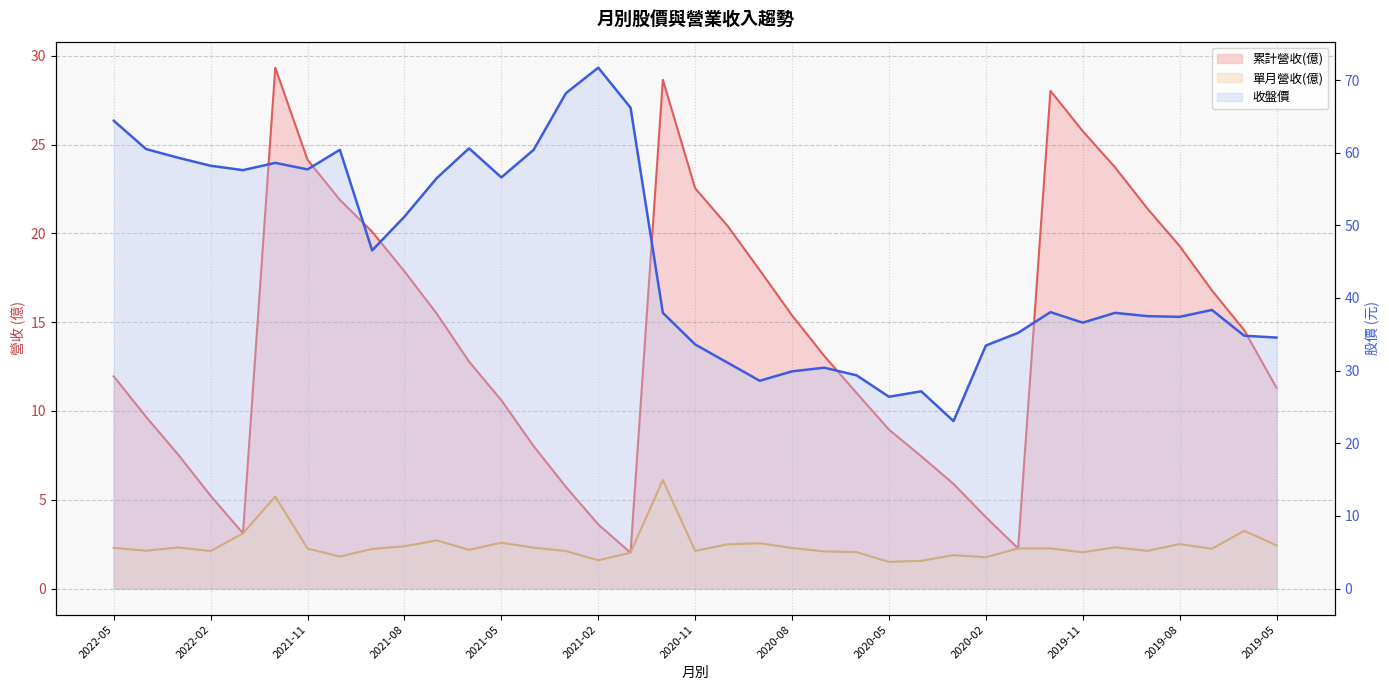

Which has a higher value, 2019-12 or 2019-07?

2019-12